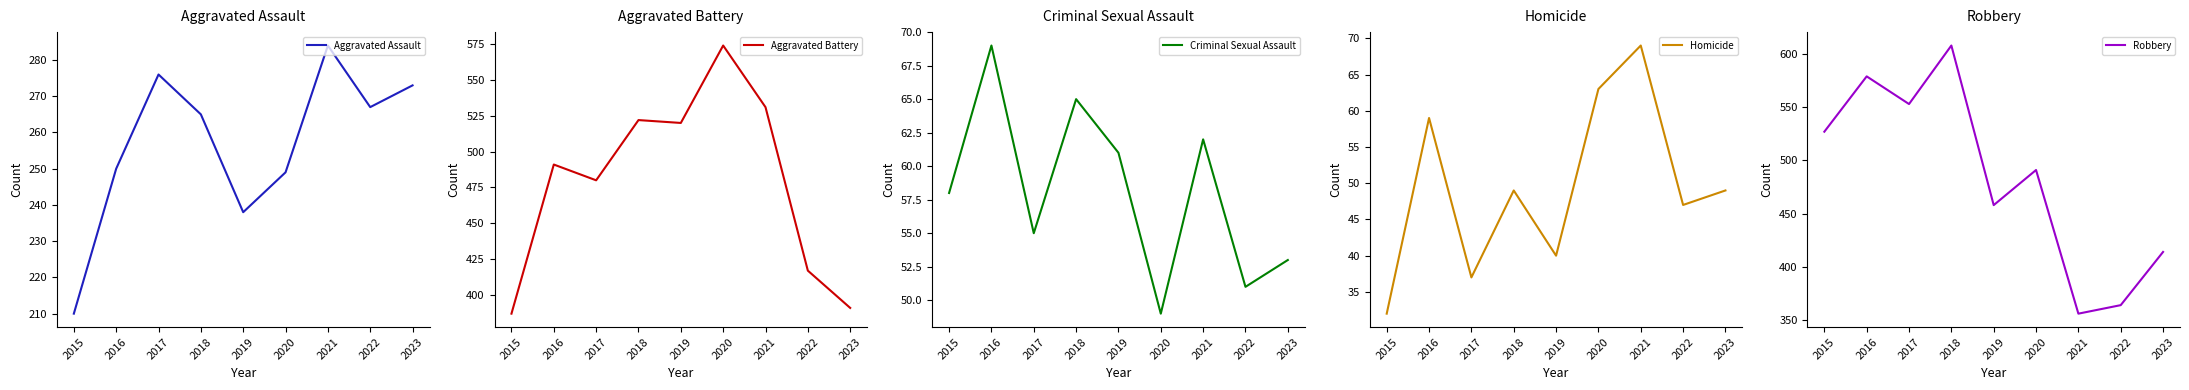

Which has a higher value, 2018 or 2023?

2023